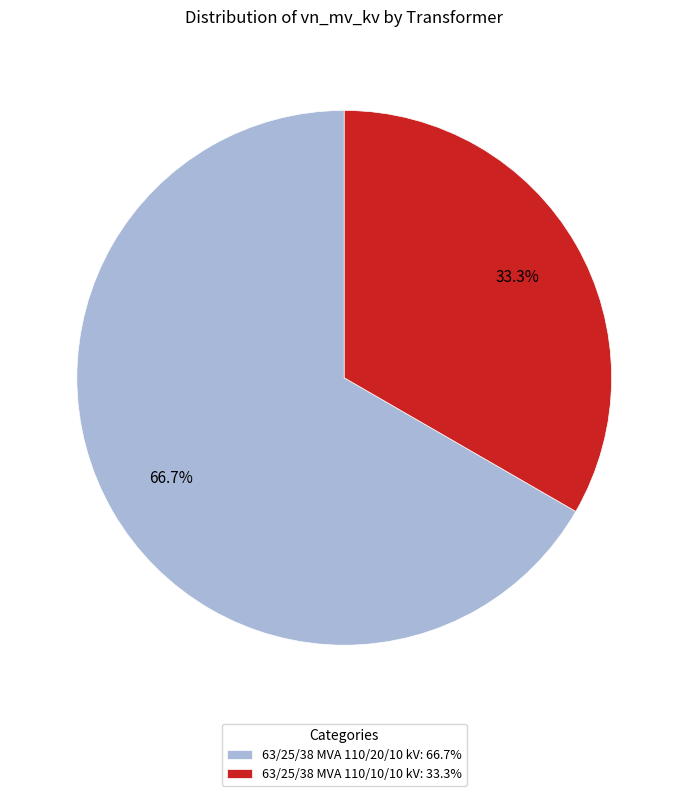

What percentage do 63/25/38 MVA 110/20/10 kV and 63/25/38 MVA 110/10/10 kV together represent?

100.0%